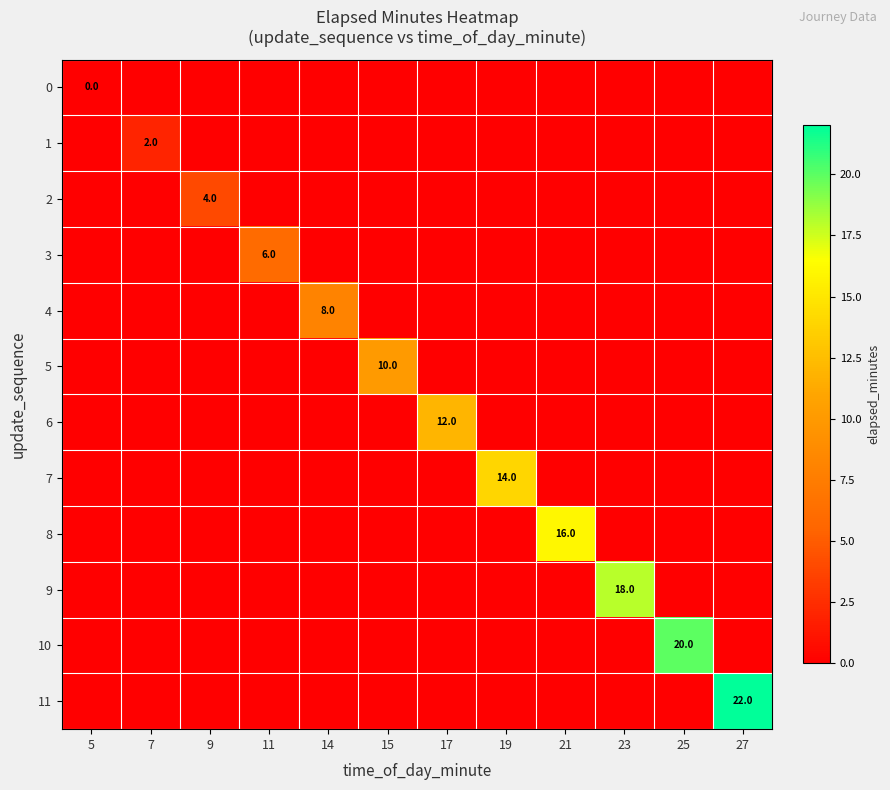

The 10 series shows 27 at 25. True or false?

False